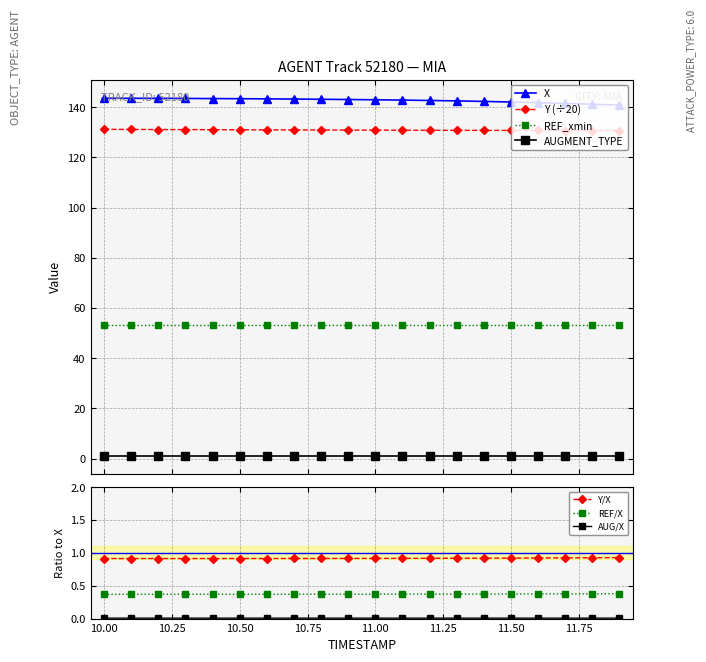

True or false: AUGMENT_TYPE and X intersect in this chart.

False